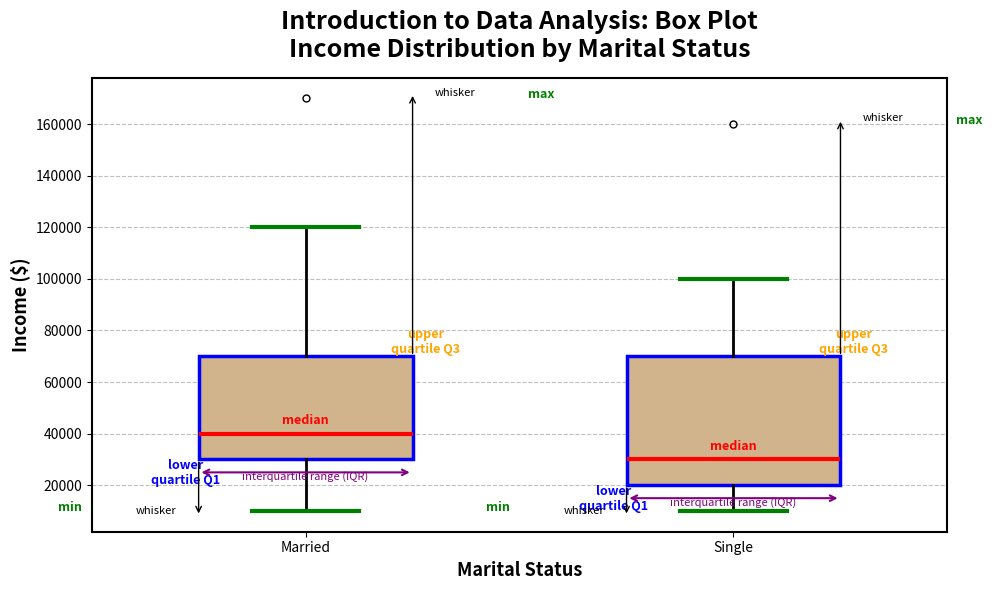

Reading left to right, transcribe this box plot: for each box, give where its median line is, the range the box spans, and where its two whiskers end, as read against the y-axis. The values are not printed on the chart, so give them approximately, as read against the axis.

Married: median 40000, box 30000 to 70000, whiskers 10000 to 120000
Single: median 30000, box 20000 to 70000, whiskers 10000 to 100000